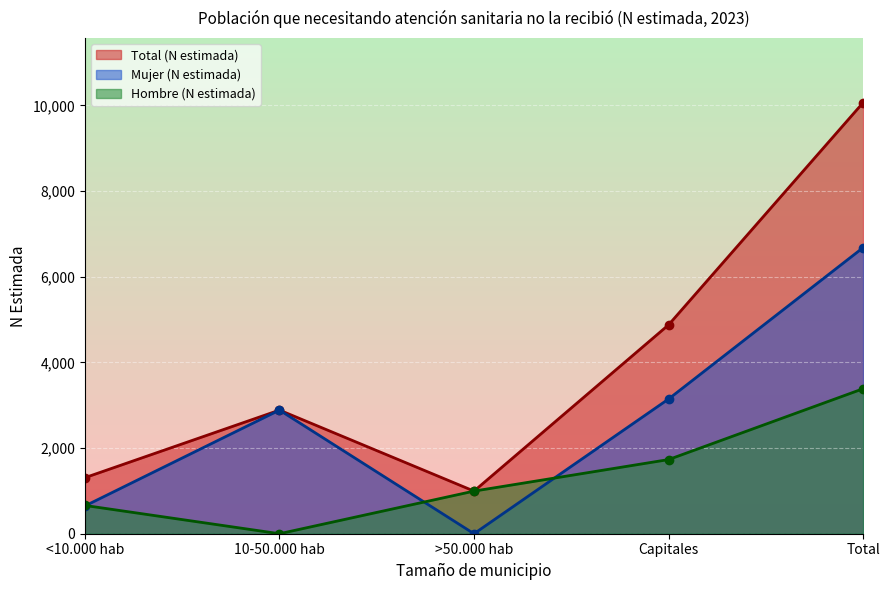

What is the label of the 1st point from the left?

<10.000 hab